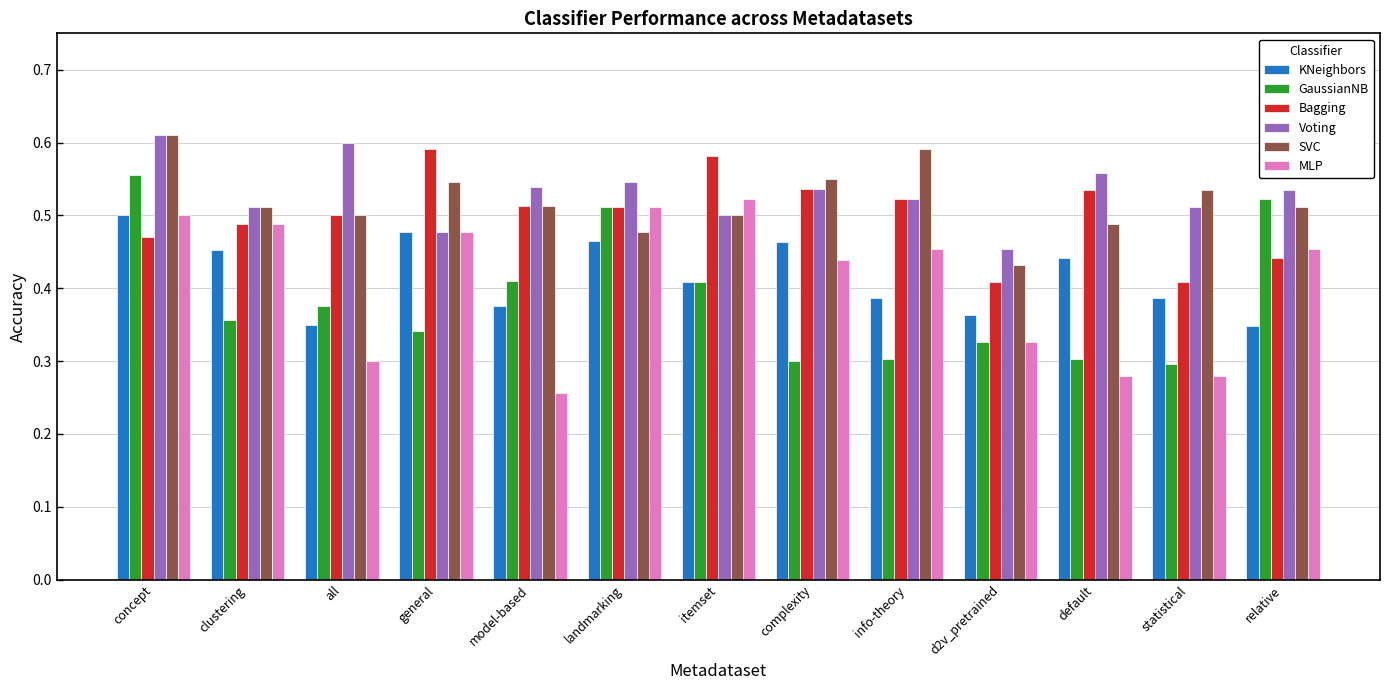

At how many categories does at least one series exceed 0?

13